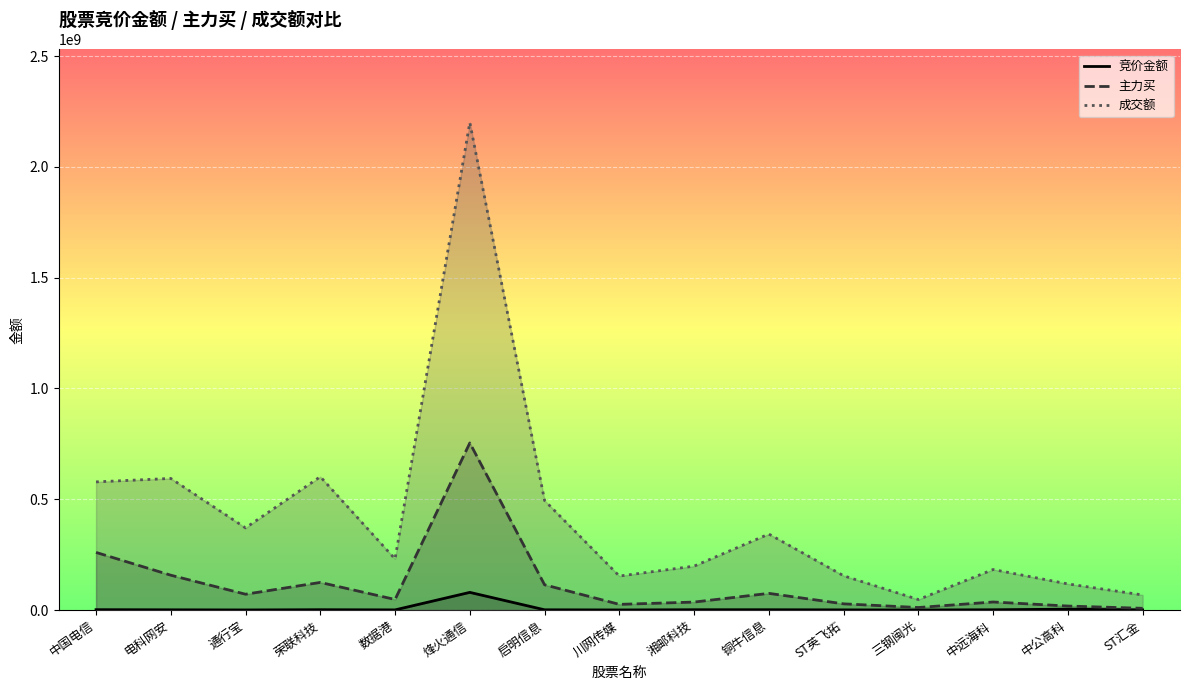

Where is the first local maximum for 竞价金额?

荣联科技